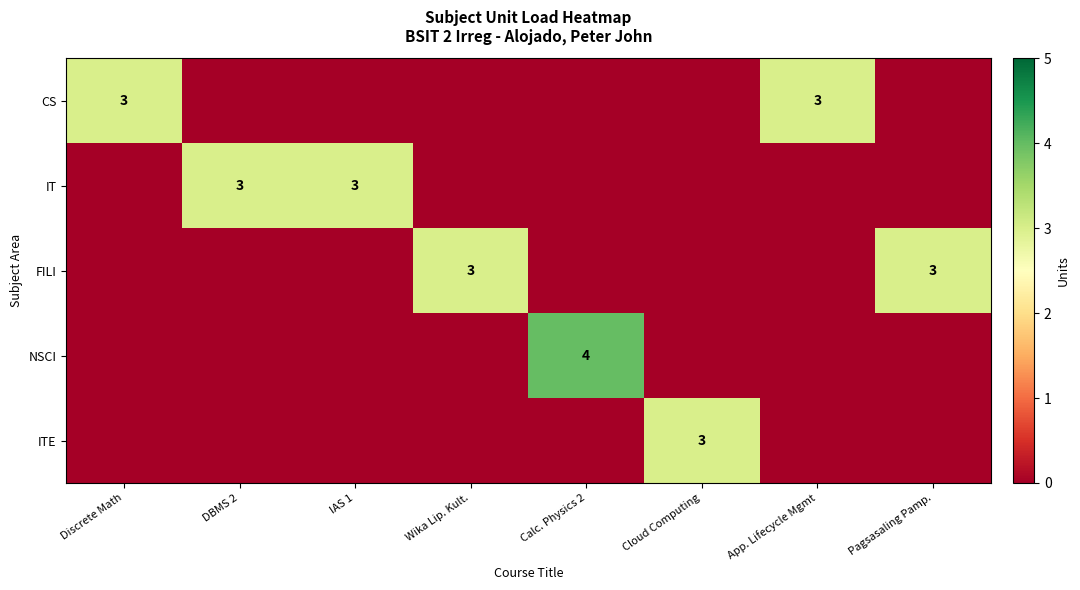

What is the difference between the highest and lowest values at Pagsasaling Pamp.?

3